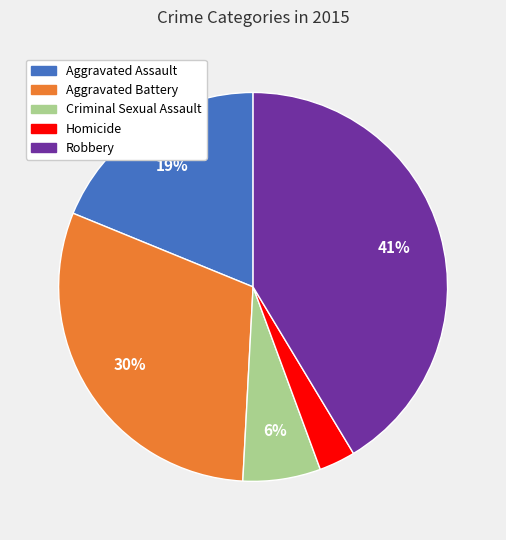

To the nearest percent, what is the average slice percentage?

20%